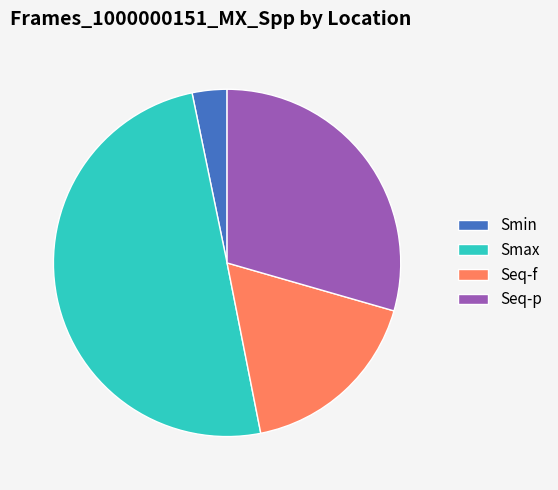

Is the sum of Smax and Smin greater than half?

Yes